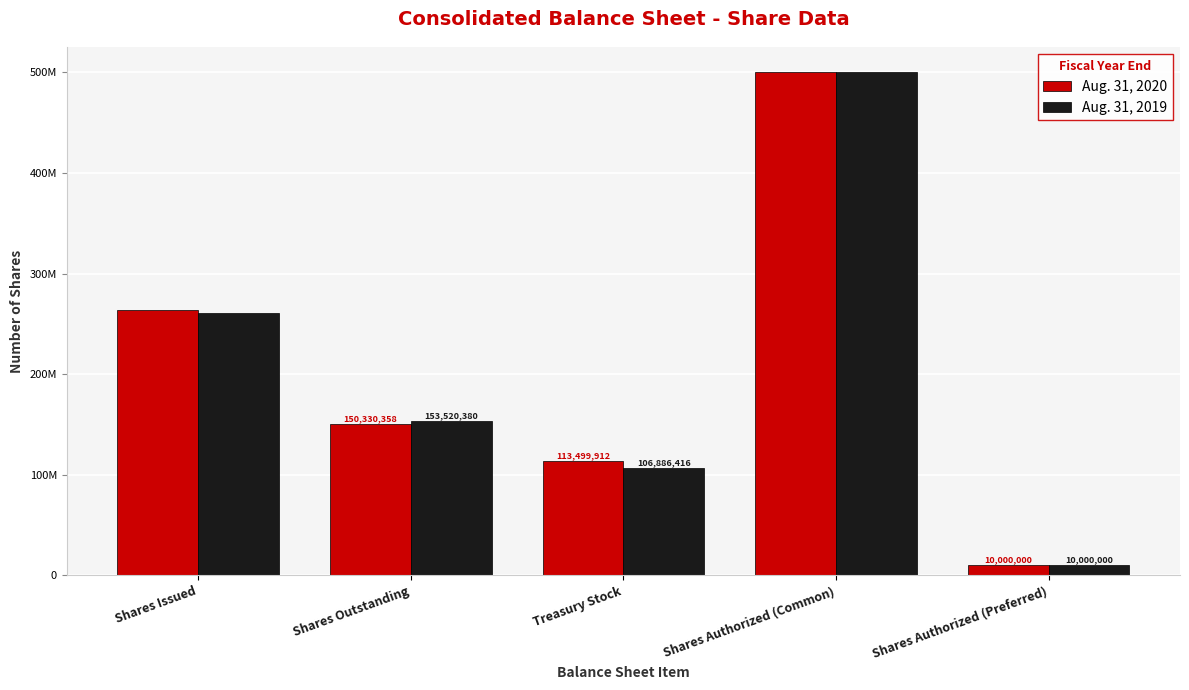

What is the average value of the Aug. 31, 2019 series?

206162718